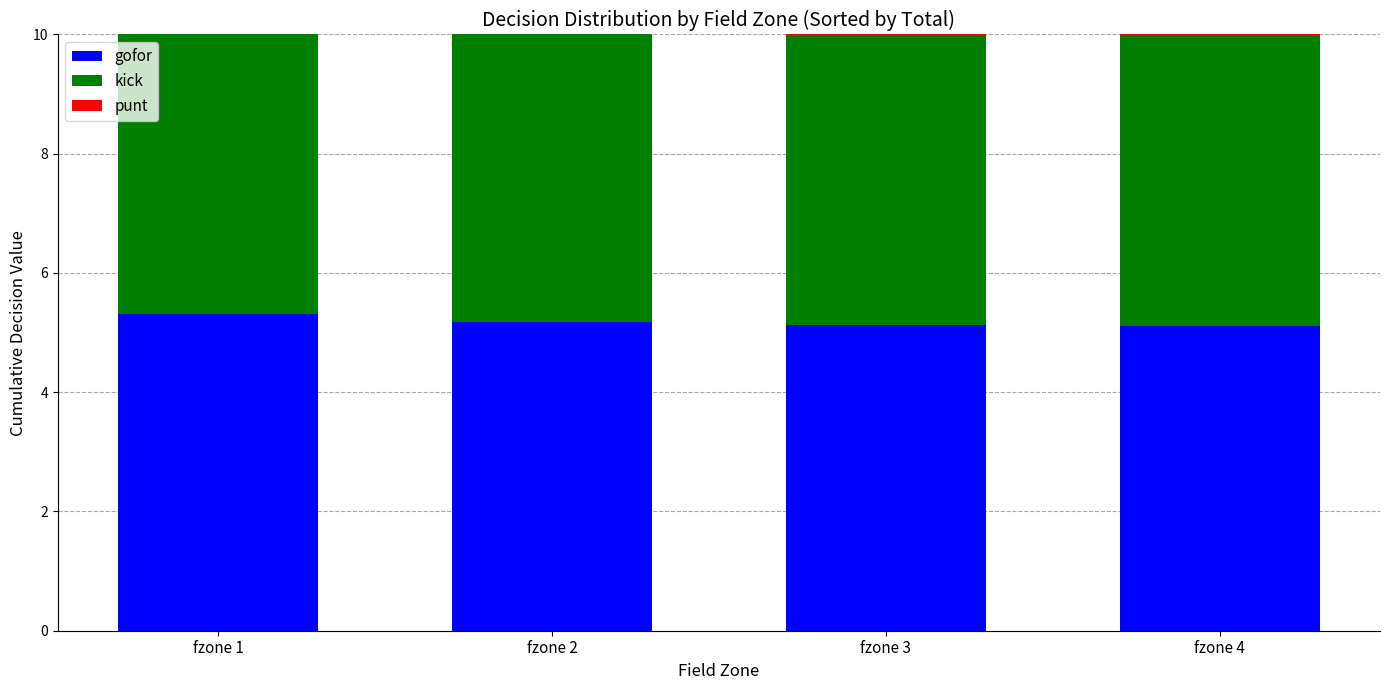

The gofor series shows 5.1 at fzone 3. True or false?

True